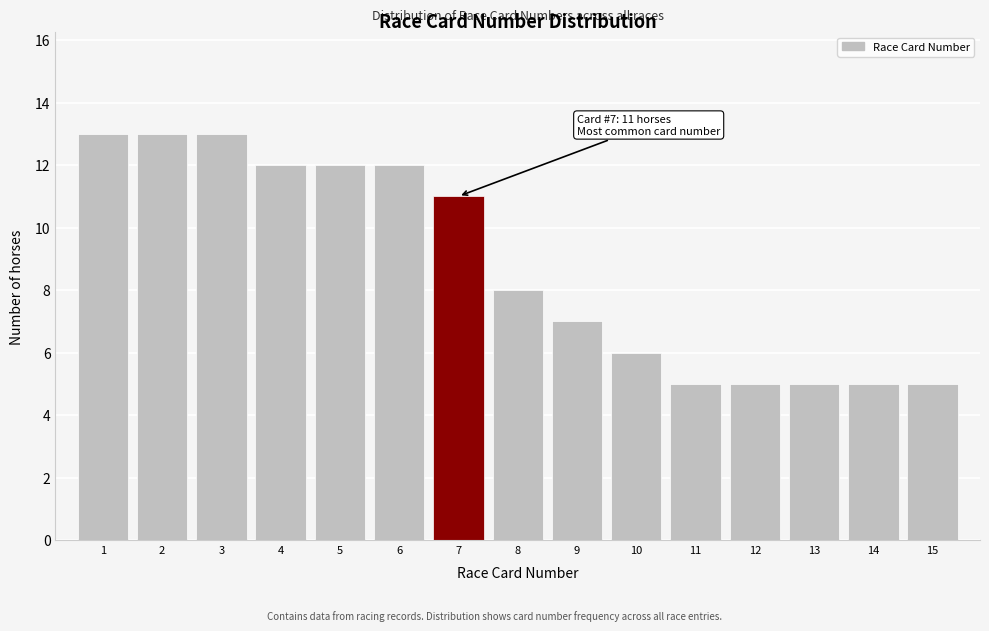

Reading right to left, list all the values displayed in this chart.

15=5	14=5	13=5	12=5	11=5	10=6	9=7	8=8	7=11	6=12	5=12	4=12	3=13	2=13	1=13